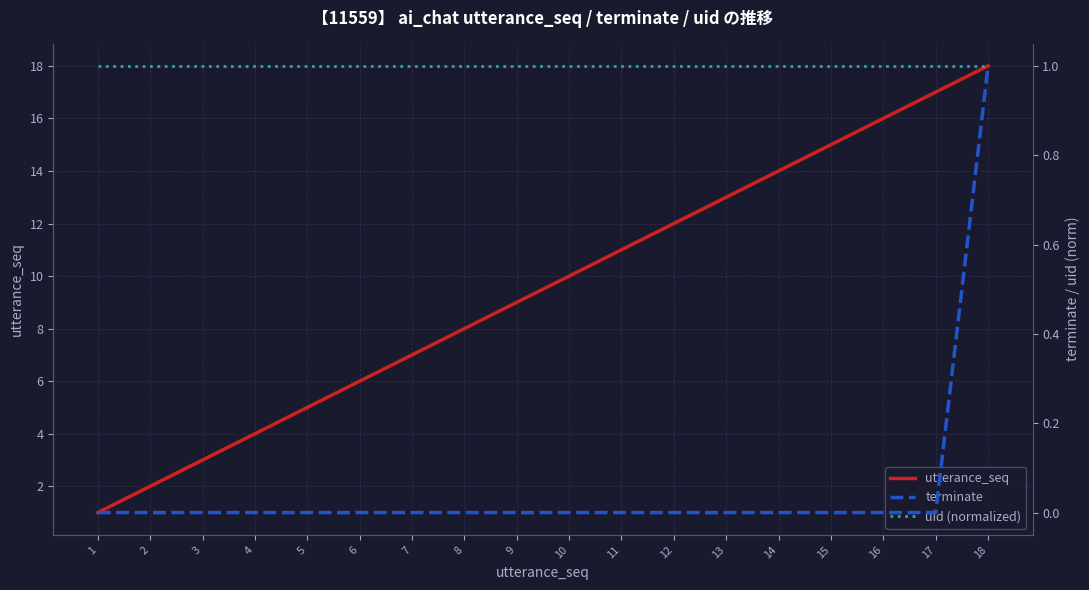

What are all the series names shown in the legend?

utterance_seq, terminate, uid (normalized)